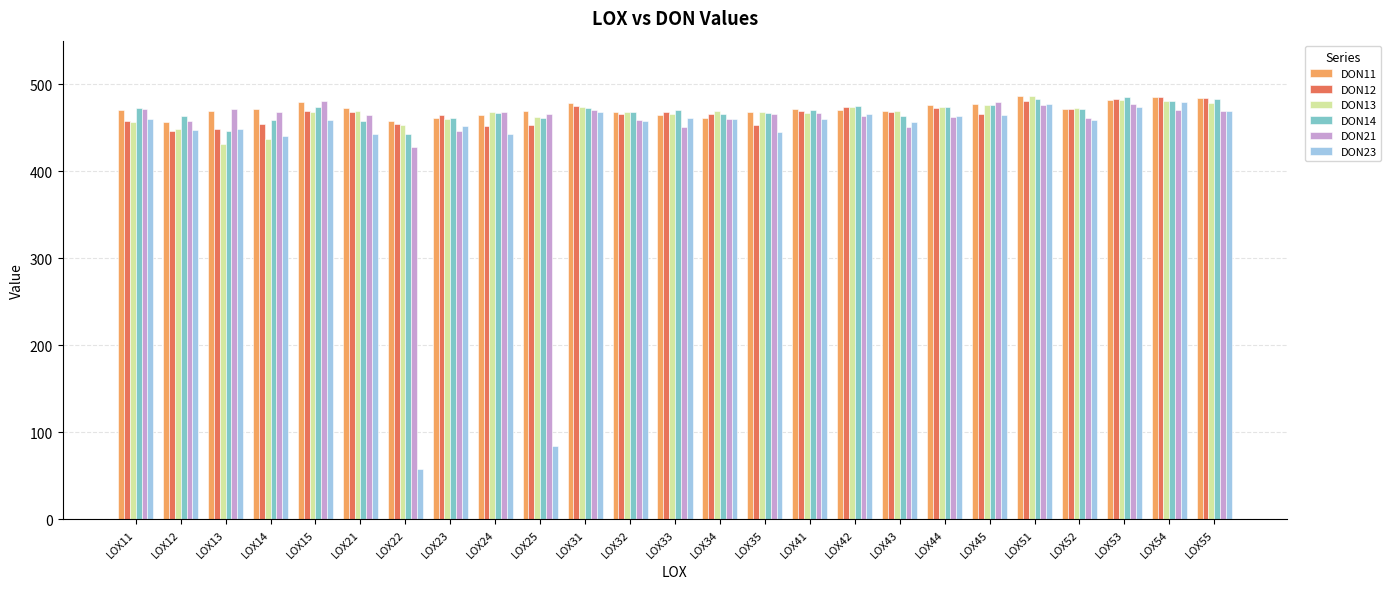

Between LOX23 and LOX34, which series saw the biggest shift?

DON21